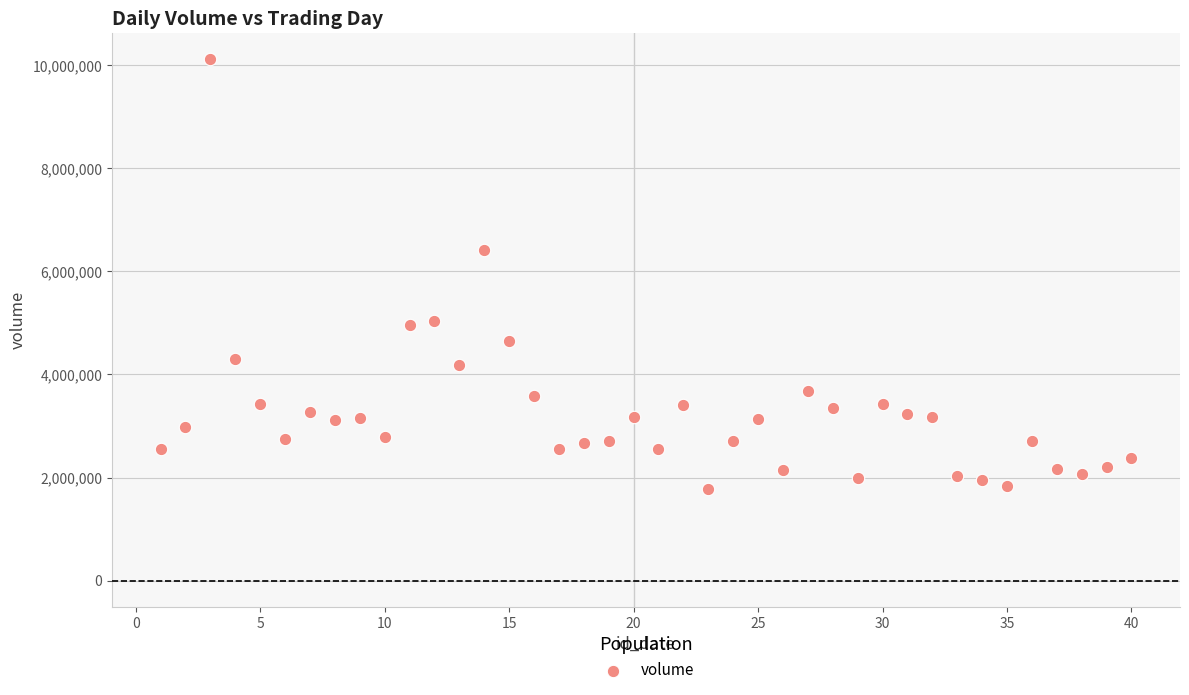

What Y value in the scatter plot is closest to 5947163?

6424367